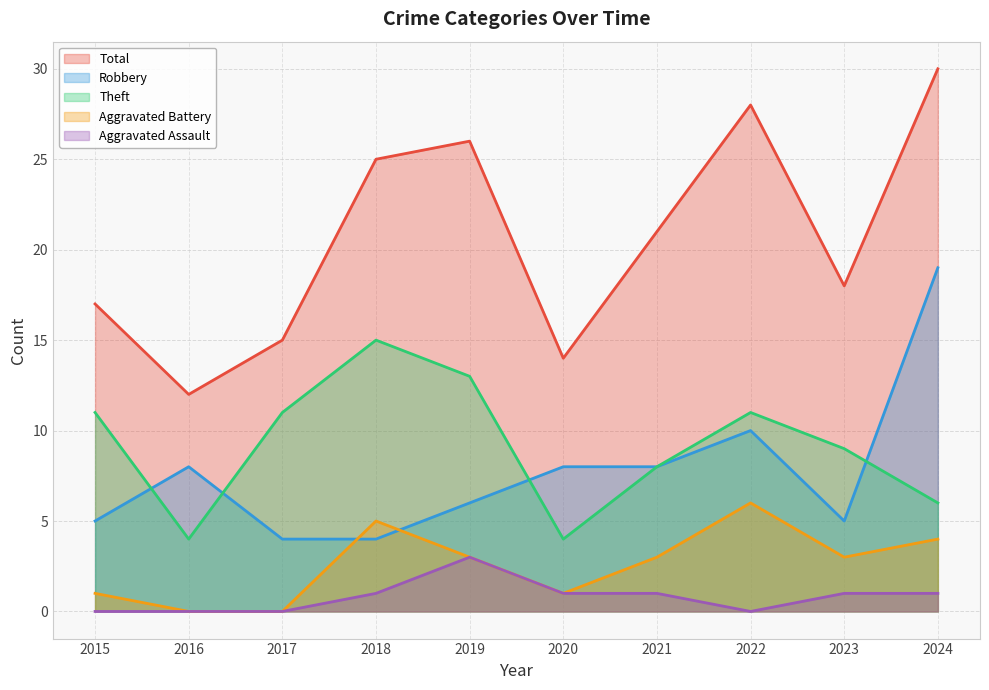

Between 2016 and 2020, which series saw the biggest shift?

Total